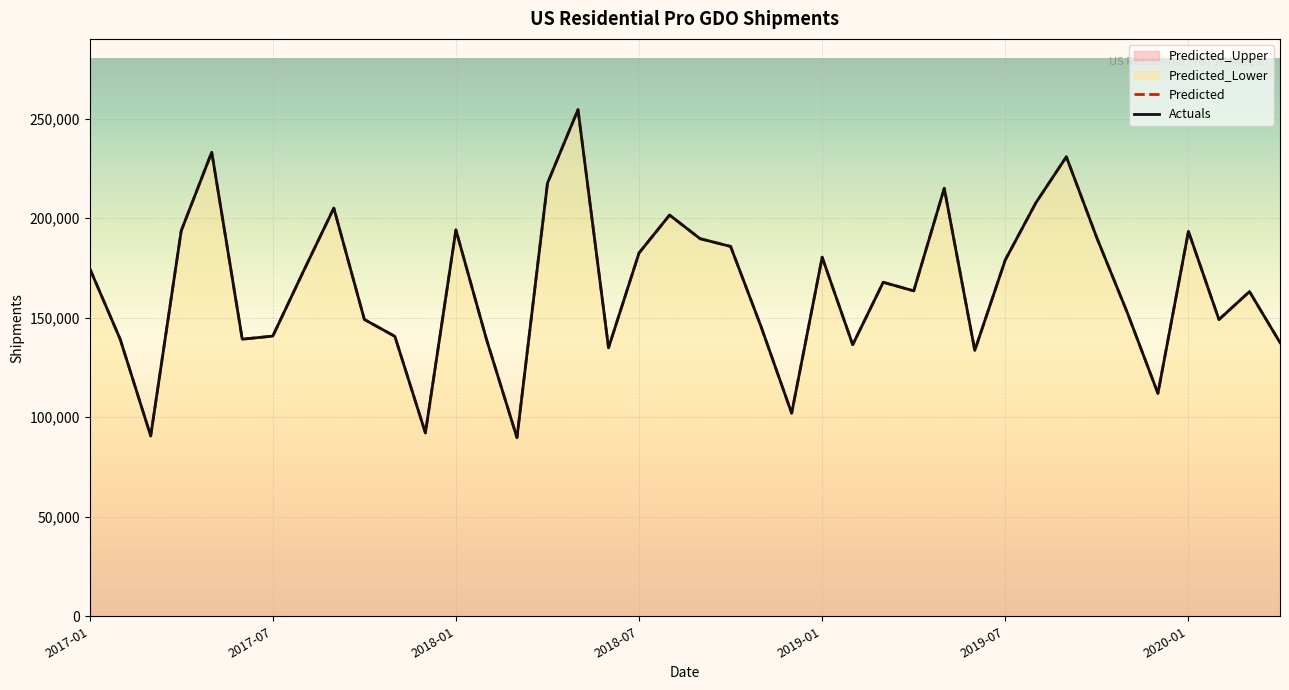

What position from the right is 2019-11?

6